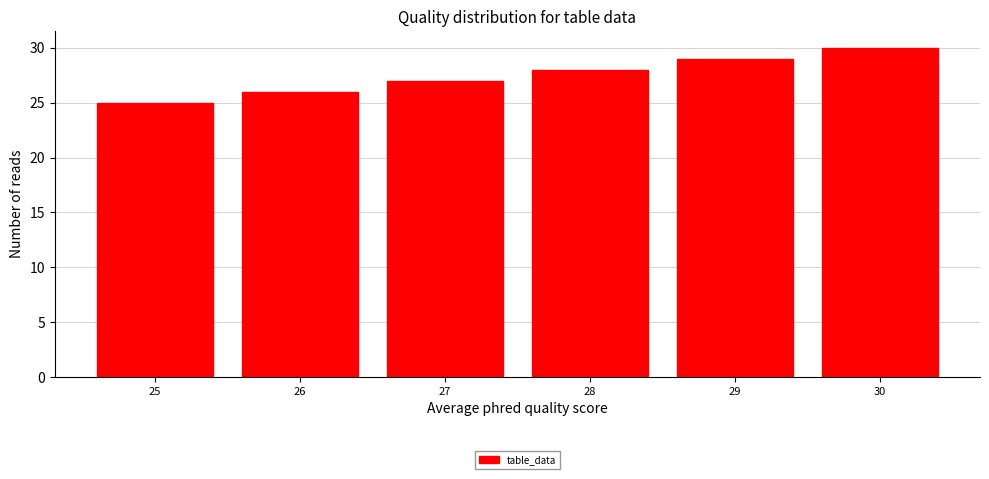

Reading left to right, extract all data points from this chart.

25=25	26=26	27=27	28=28	29=29	30=30